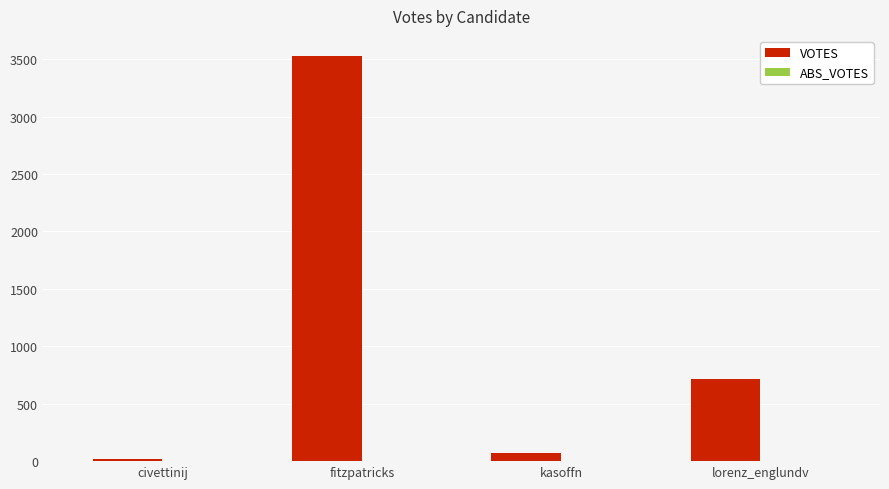

Reading right to left, extract all data points from this chart.

lorenz_englundv=714	kasoffn=67	fitzpatricks=3527	civettinij=18